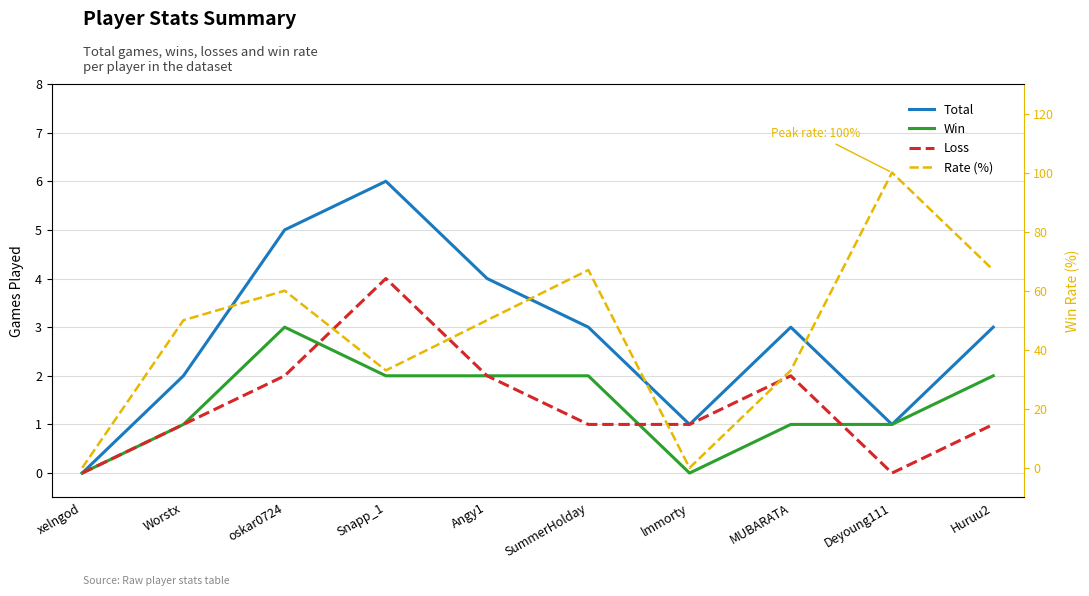

What is the difference between the maximum and second lowest values in the Win series?

3